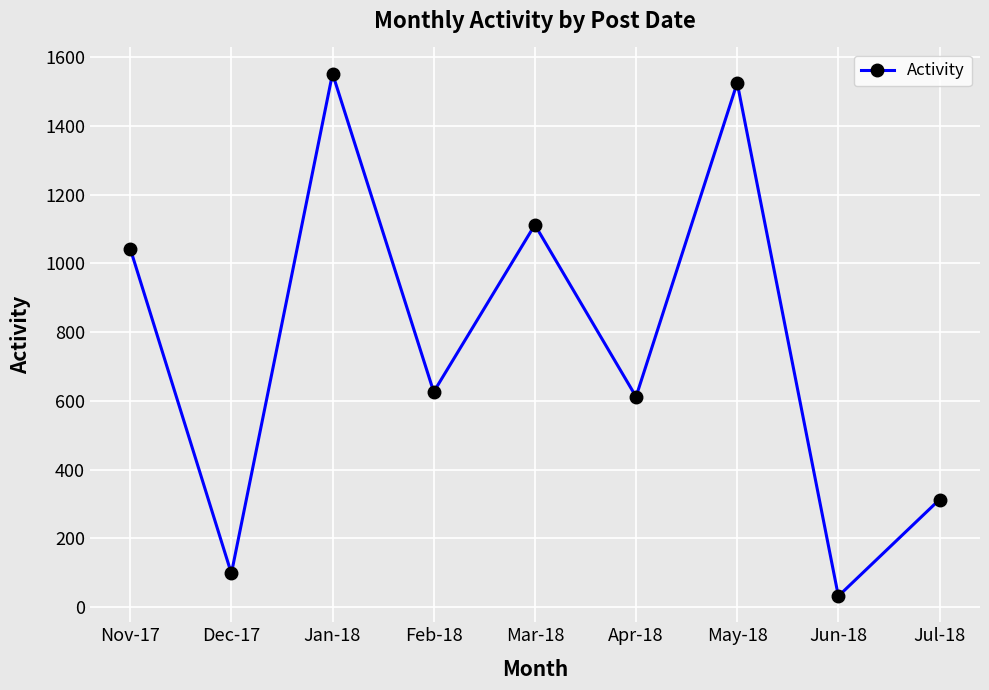

Count the number of data series in this chart.

1